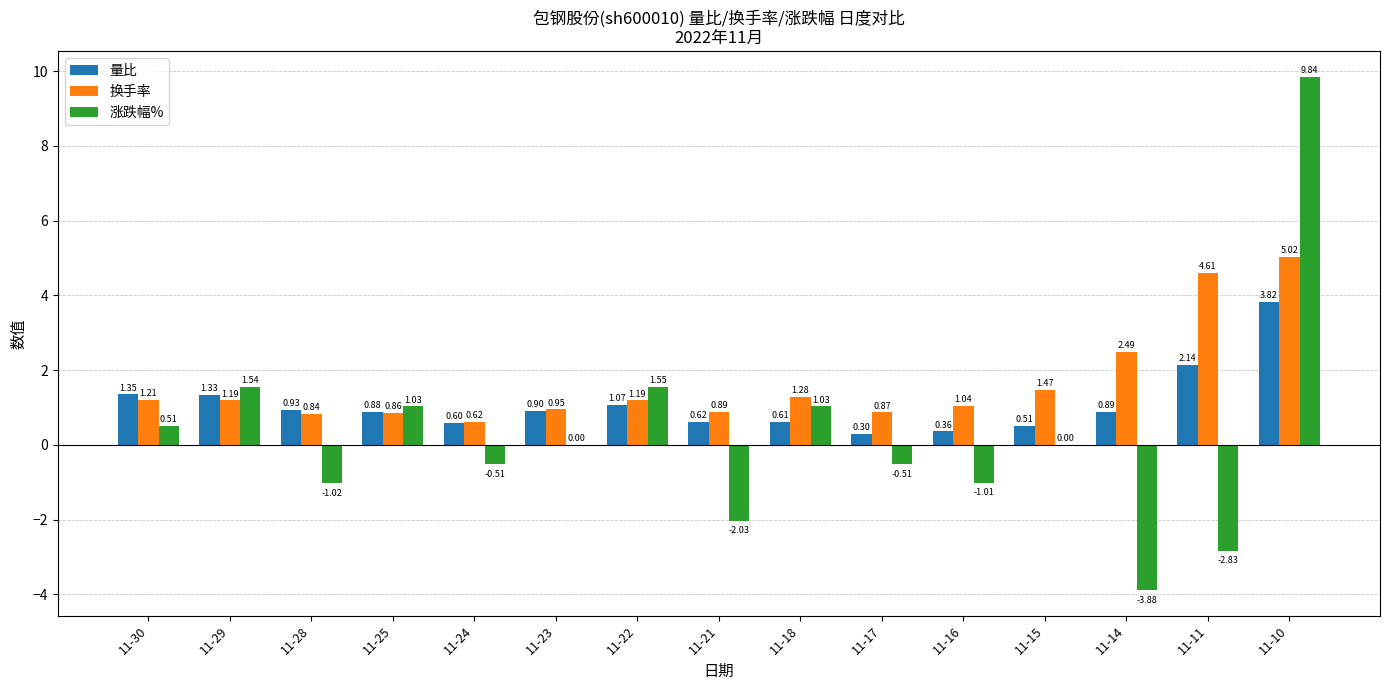

What is the approximate value of 量比 at 11-14?

0.9